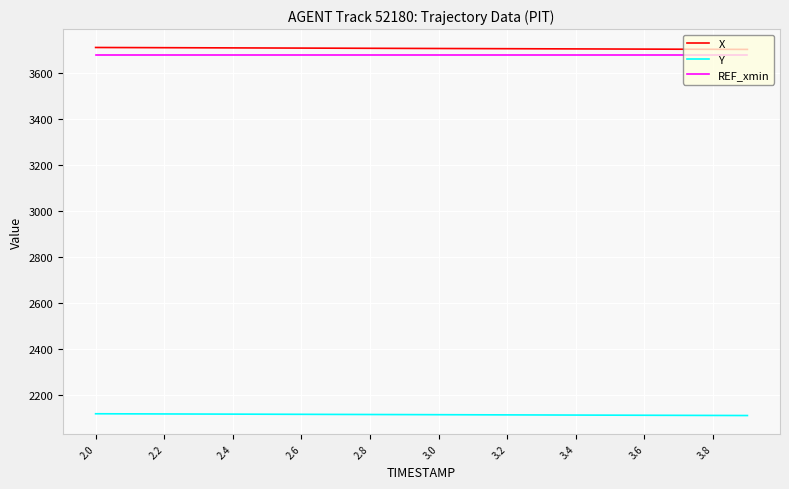

What is the lowest value of the X series?

3702.8